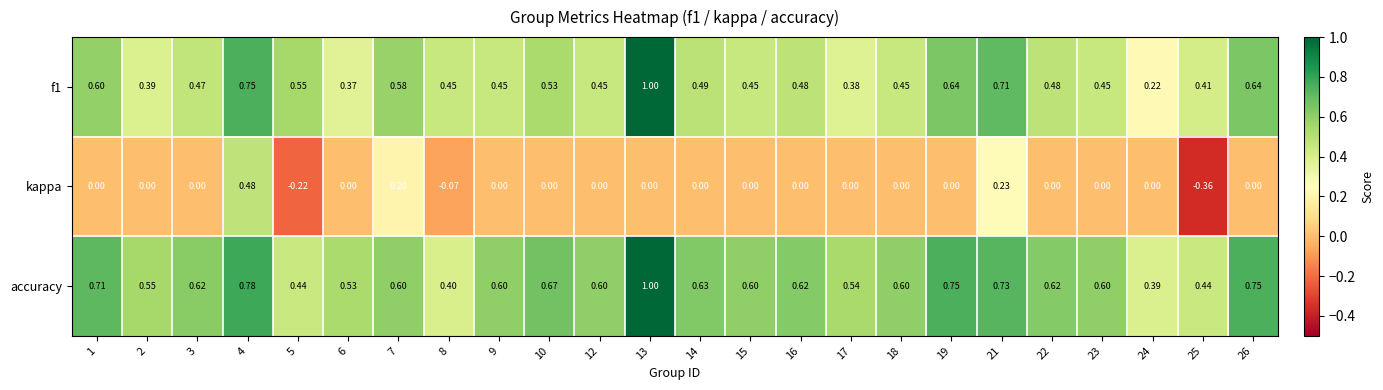

At which category does the chart reach its peak across all series?

13